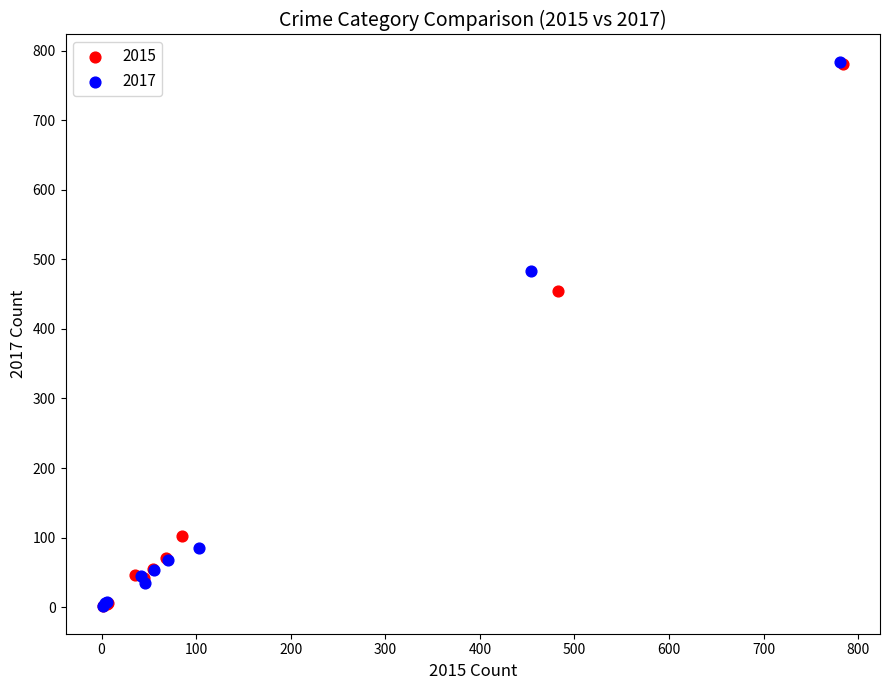

Which series has the largest Y range (max minus min)?

2017